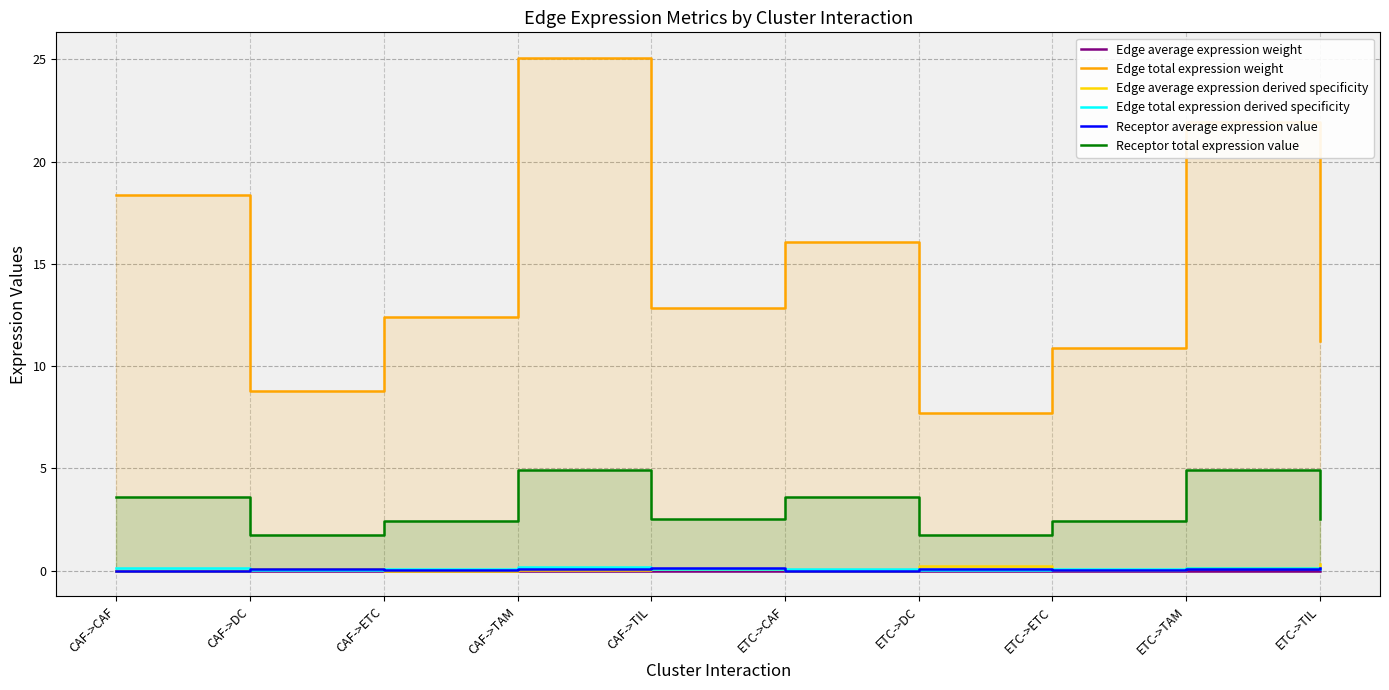

What is the average value of the Receptor average expression value series?

0.1